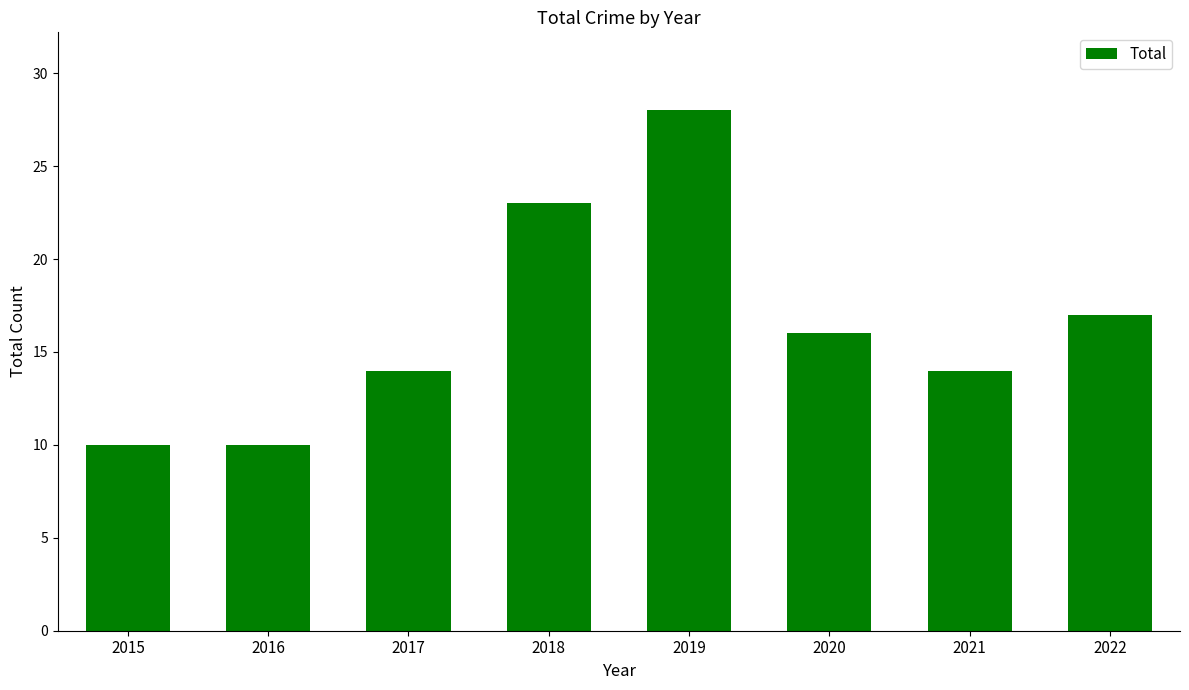

What is the value of the 4th bar from the left?

23